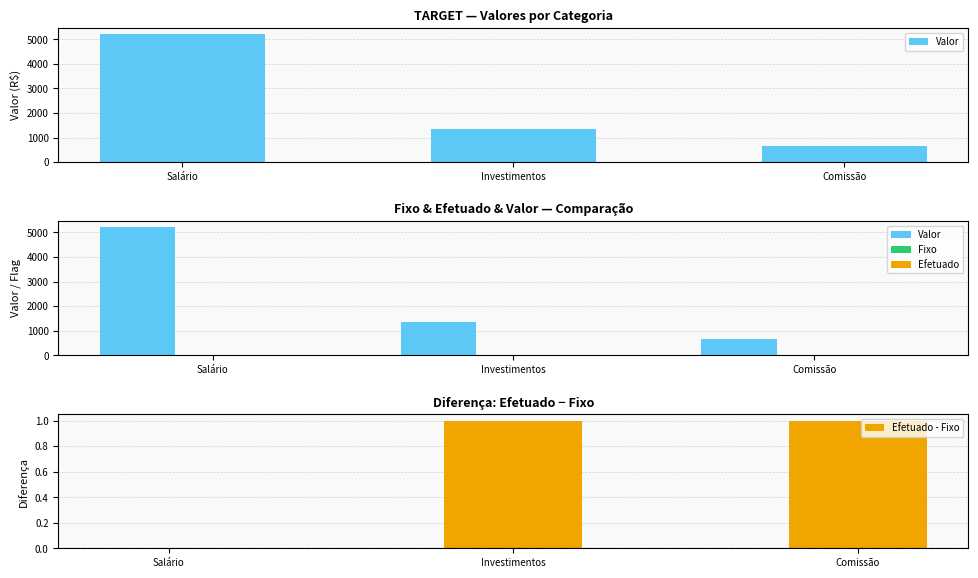

Count the Fixo values in the range 0 to 1.

3